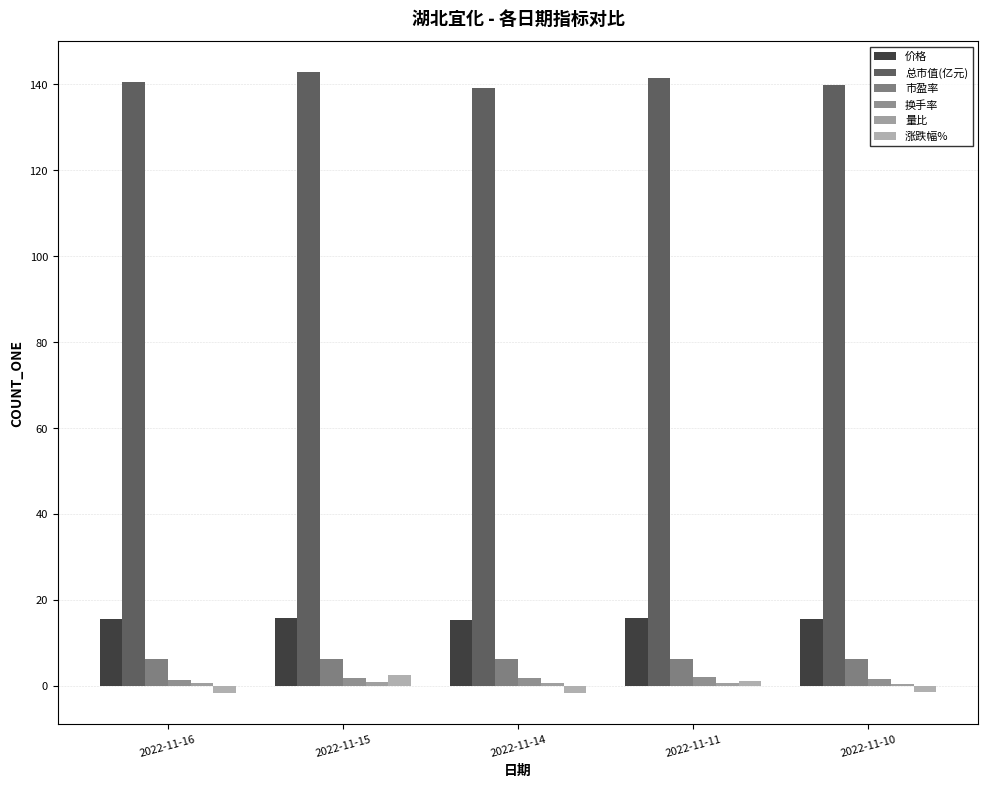

How many series are shown in this chart?

6